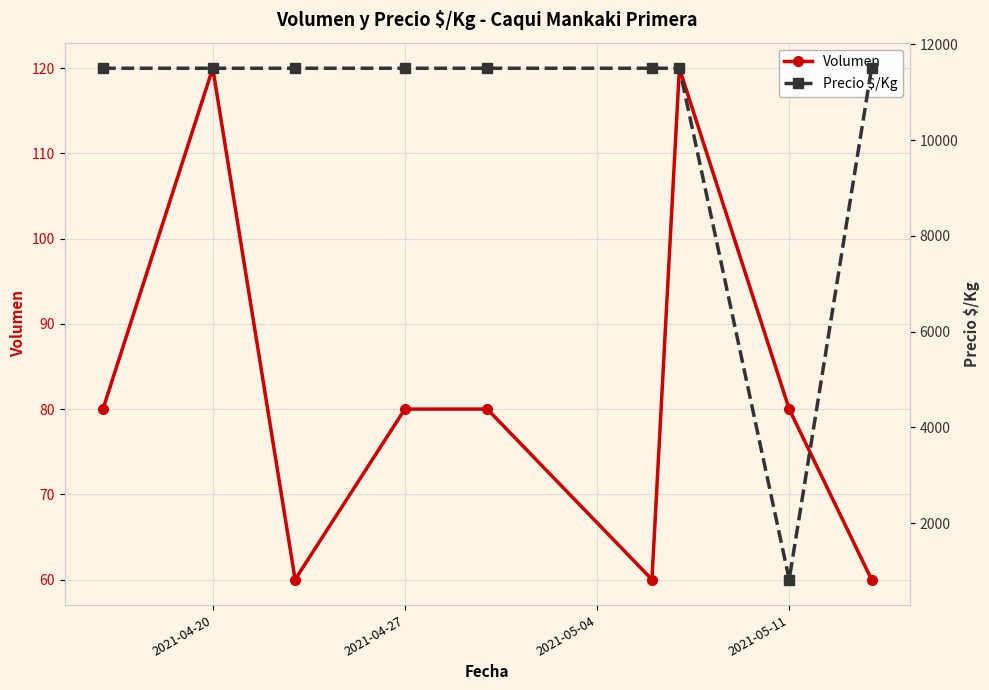

What is the lowest value of the Volumen series?

60